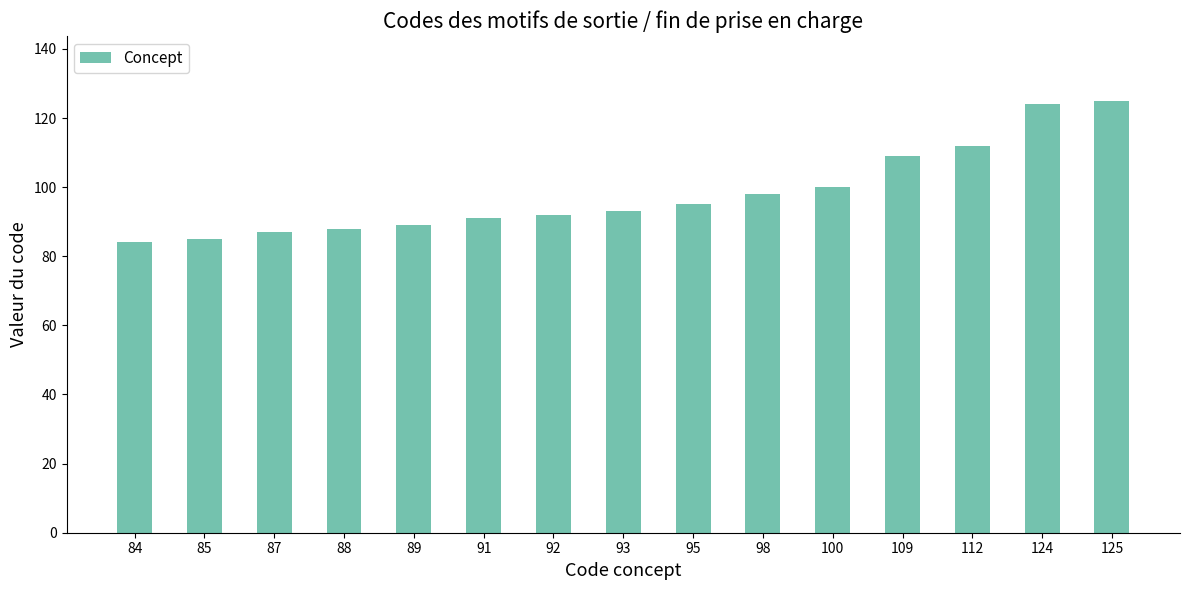

Reading left to right, transcribe all the data shown in this chart.

84=84	85=85	87=87	88=88	89=89	91=91	92=92	93=93	95=95	98=98	100=100	109=109	112=112	124=124	125=125